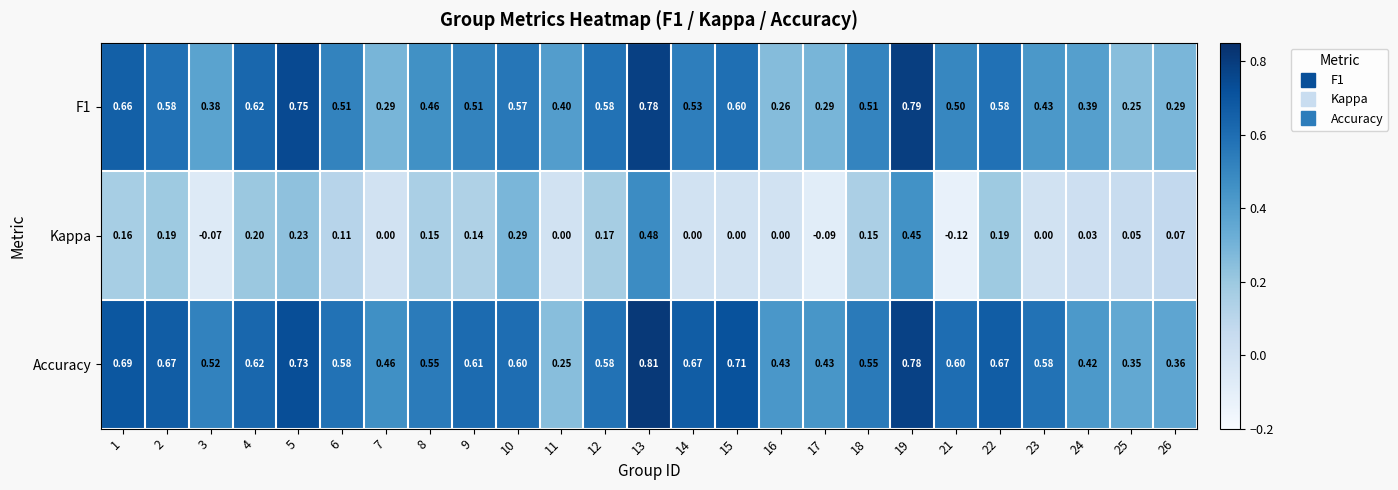

Which series has the largest total across all categories?

Accuracy